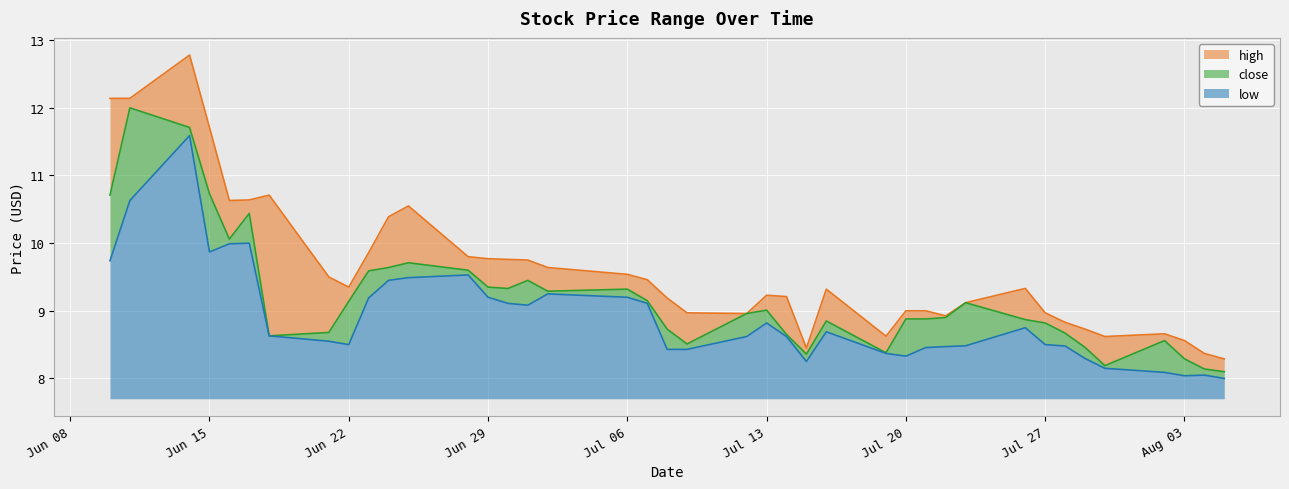

What is the minimum value for low?

0.3